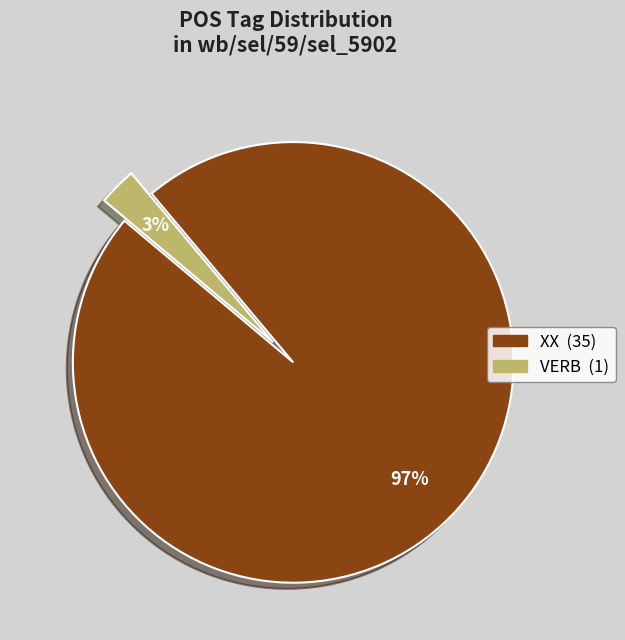

Is there any slice that represents more than half of the pie?

Yes